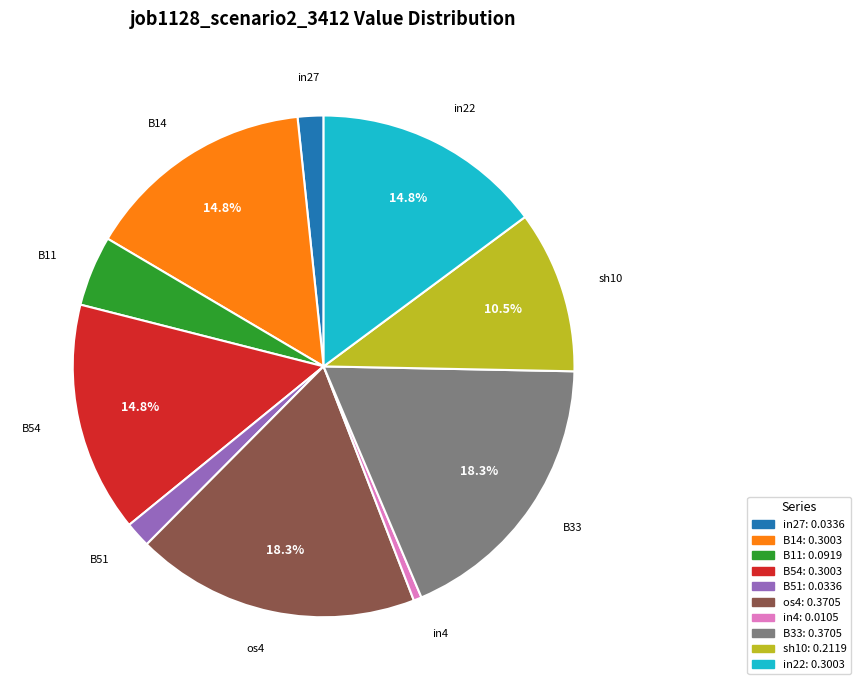

To the nearest percent, what portion does in22 represent?

15%